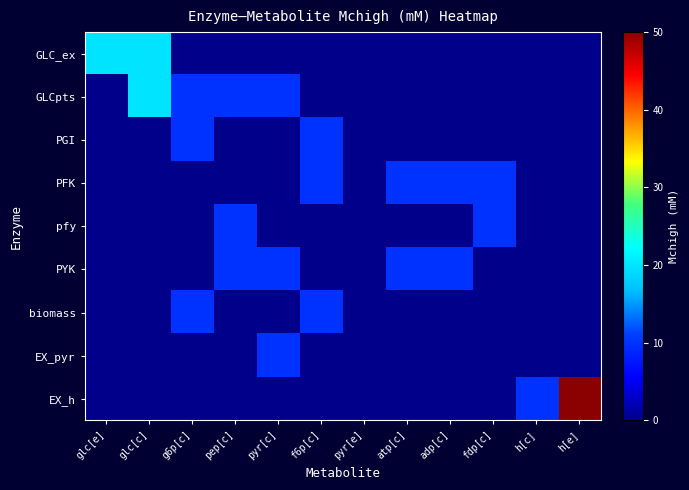

At which category is the sum across all series the highest?

h[e]